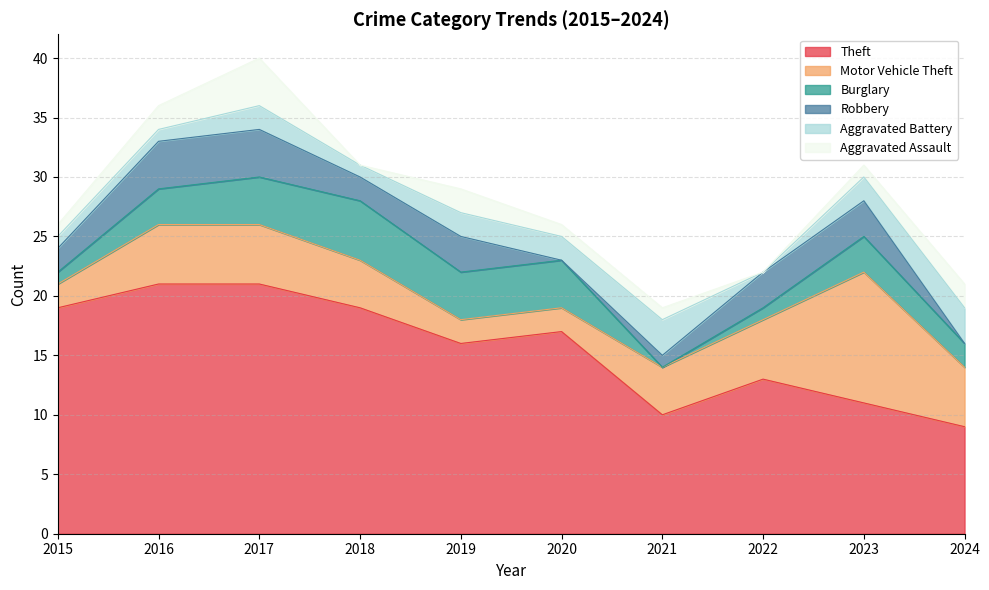

At which category is the sum across all series the highest?

2017